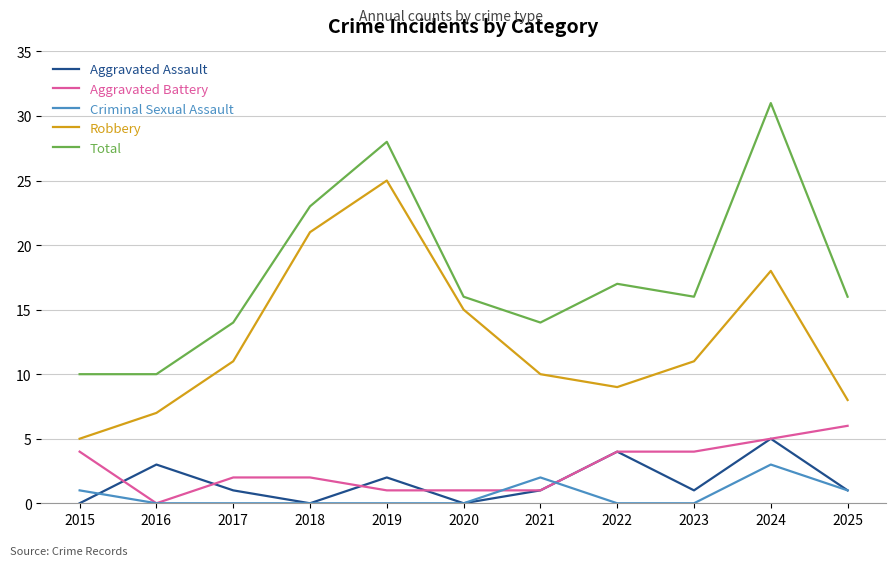

What is the difference between the maximum and minimum values in the Aggravated Battery series?

6